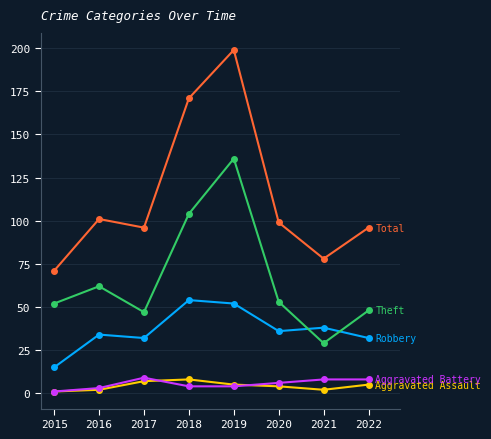

At which category is the sum across all series the highest?

2019